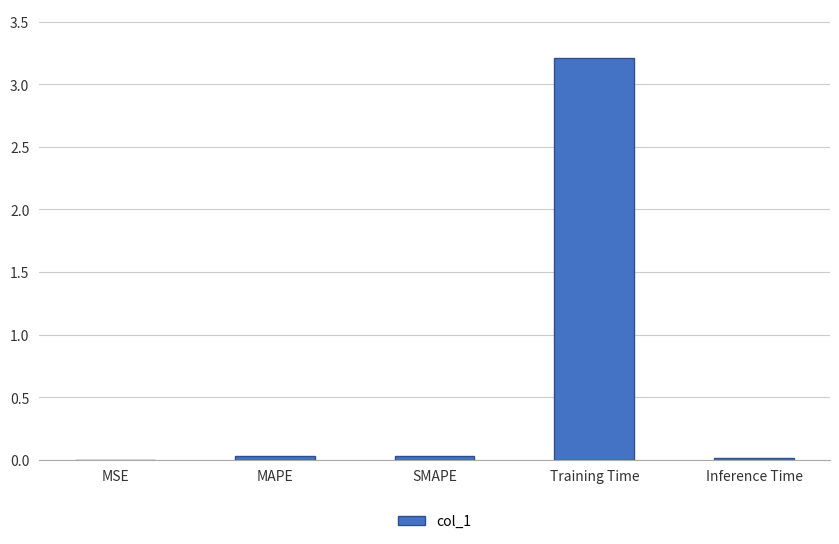

What is the greatest value displayed?

3.2